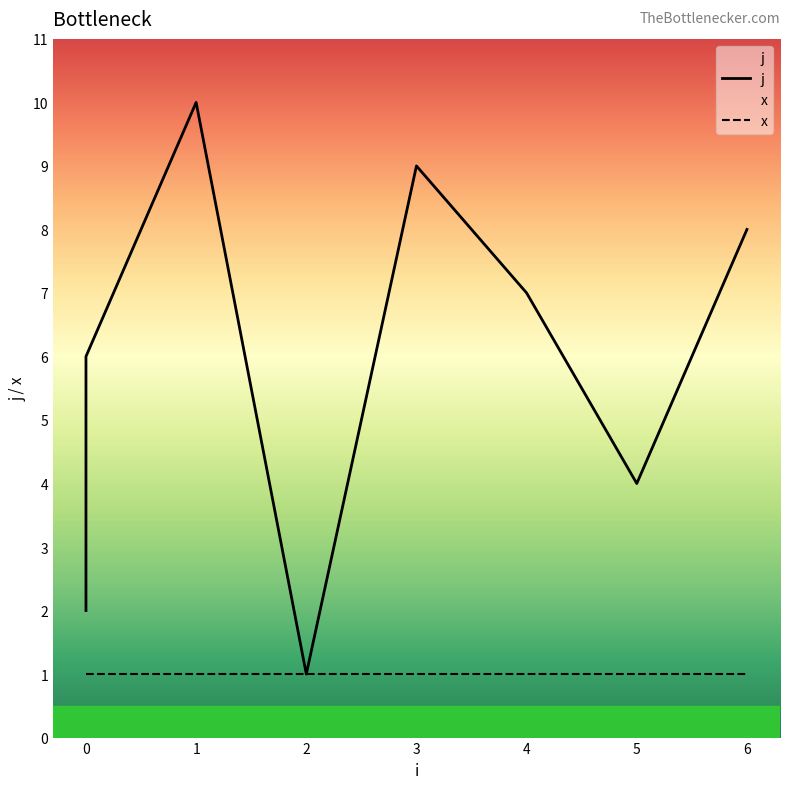

True or false: x and j intersect in this chart.

False